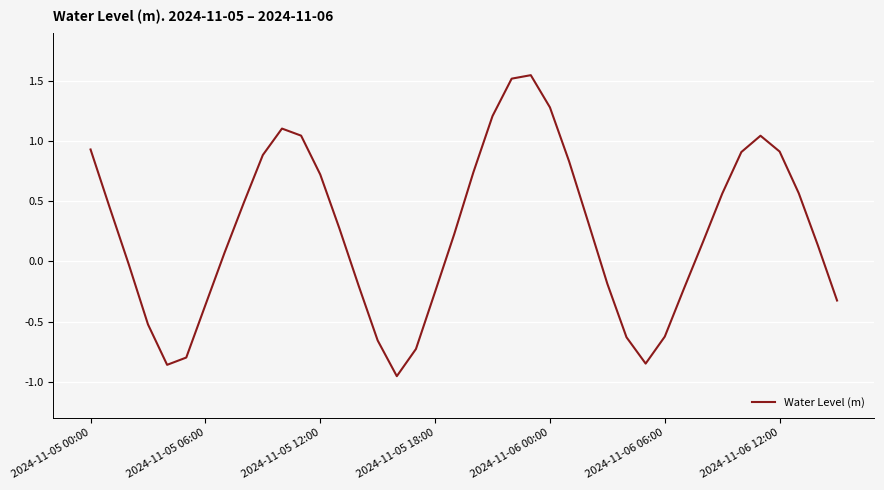

What is the difference between the maximum and minimum values?

2.5